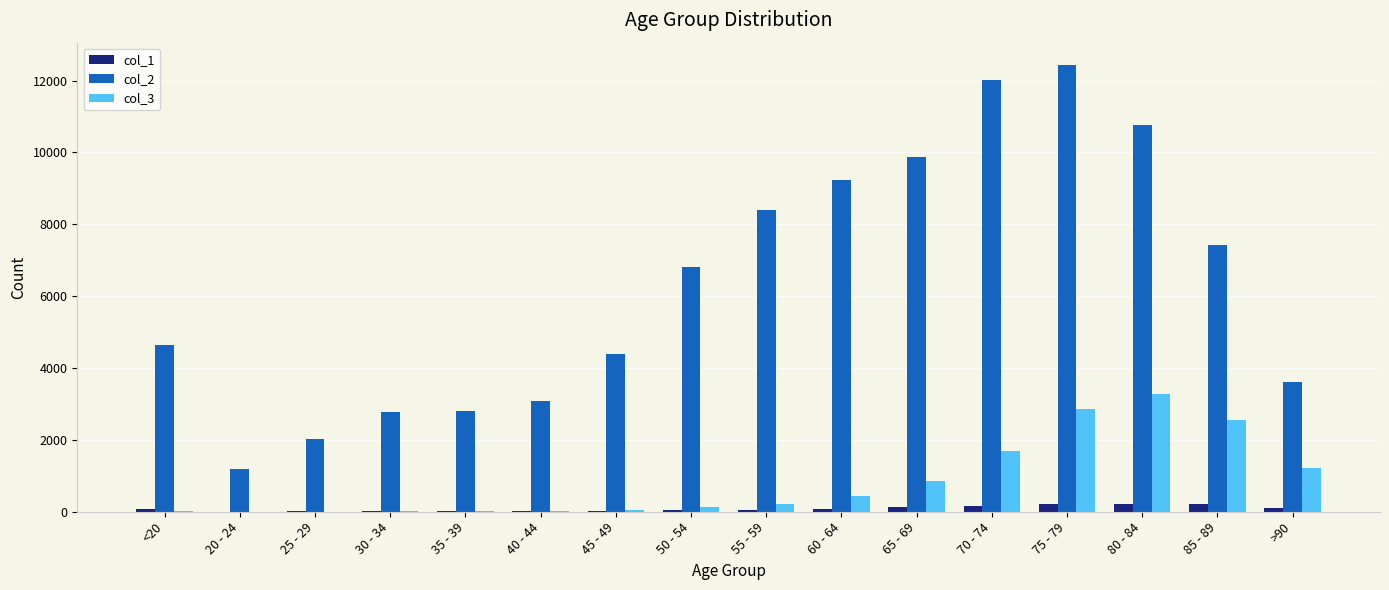

What is the sum of the col_1 values at 70 - 74 and 65 - 69?

290